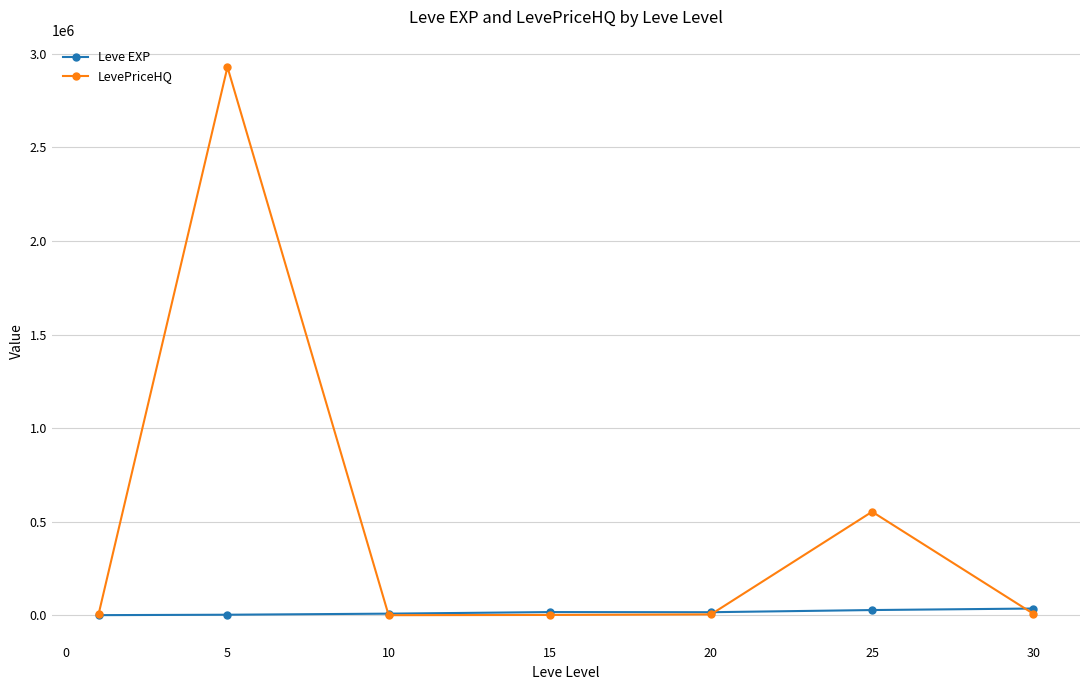

True or false: Leve EXP and LevePriceHQ intersect in this chart.

True